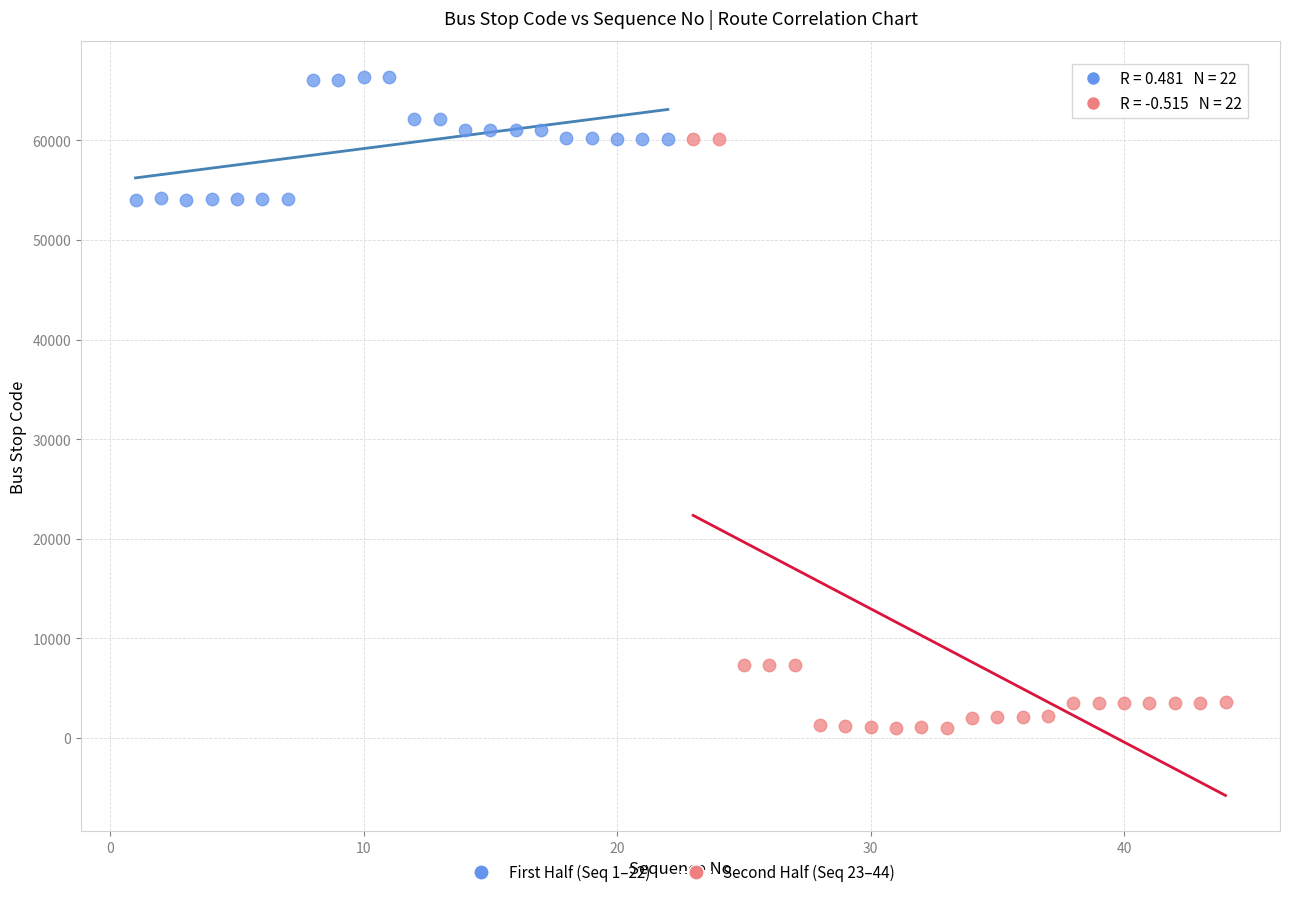

Which series has the largest Y range (max minus min)?

Second Half (Seq 23–44)